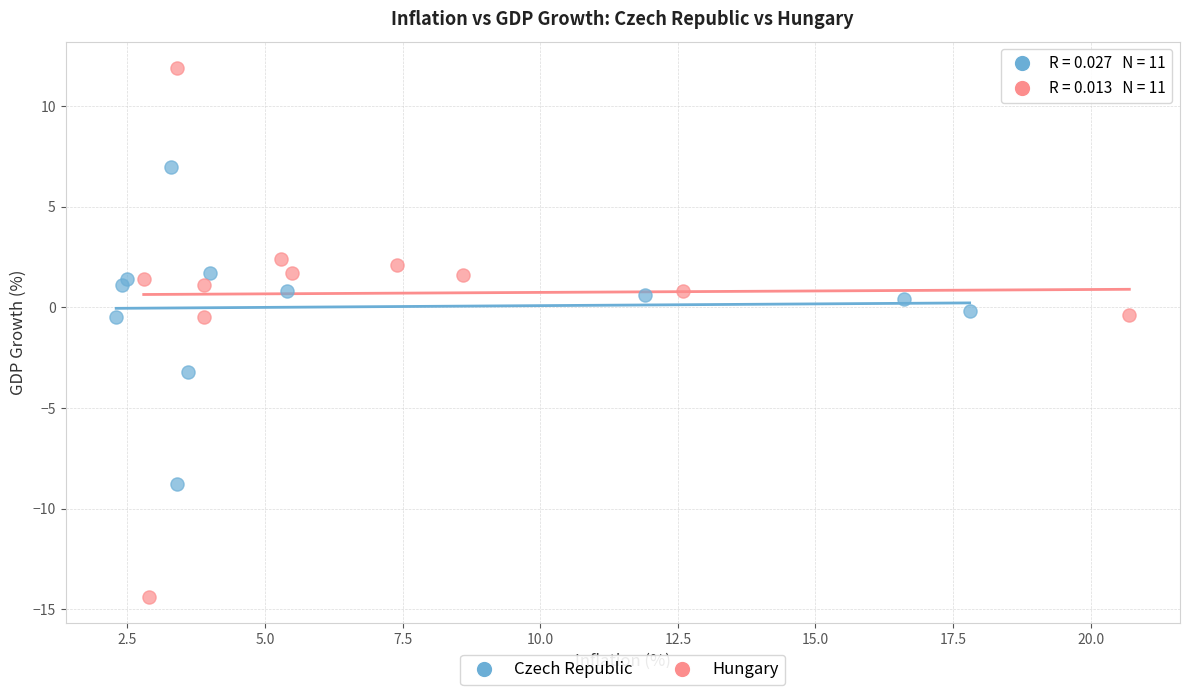

Which series contains the highest Y value?

Hungary